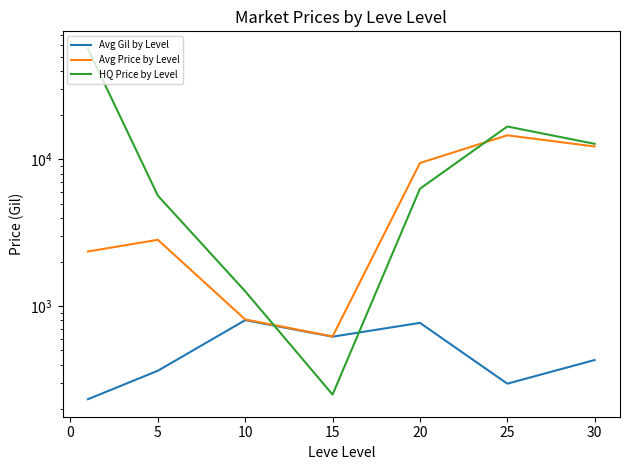

Is the value of Avg Price by Level at 5 greater than the value of HQ Price by Level at 25?

No